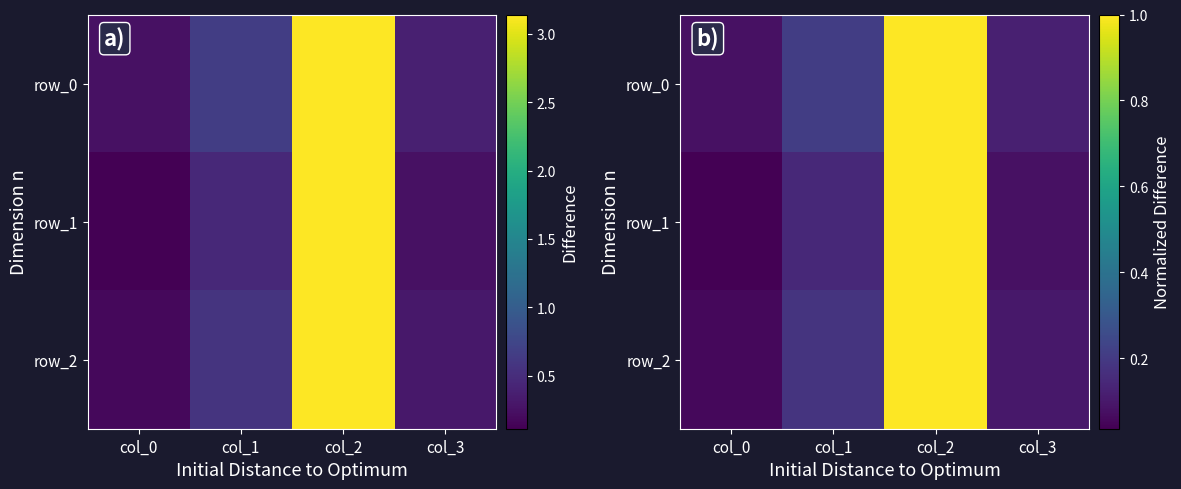

The row_1 series shows 0.7 at col_2. True or false?

False